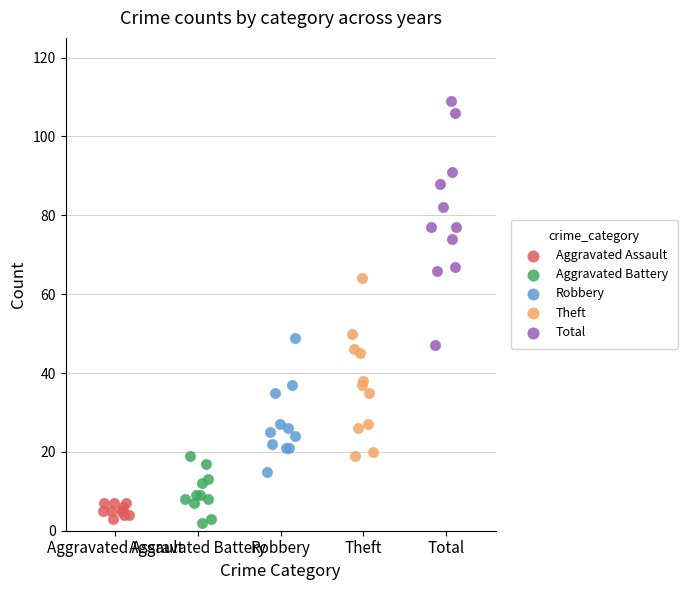

Which series reaches the maximum Y coordinate?

Total